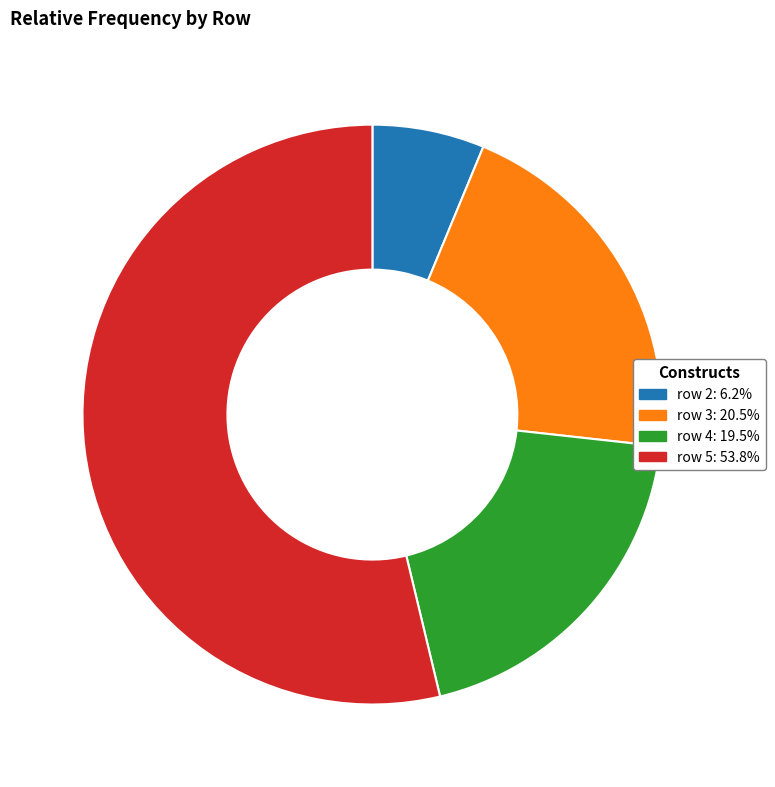

Does any single category account for the majority?

Yes